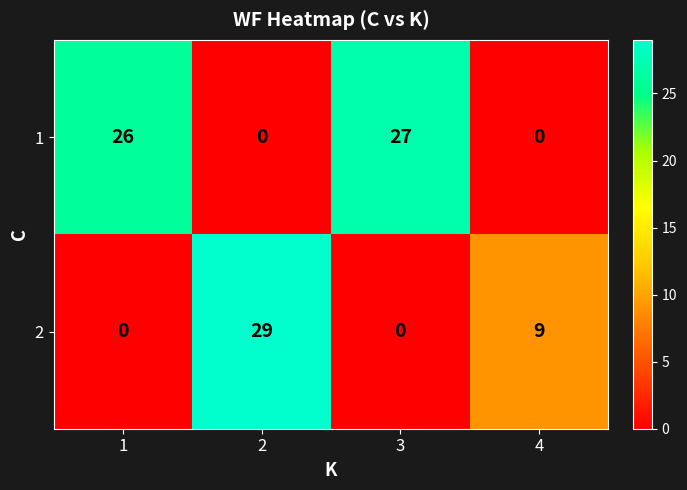

What is the sum of the 1 values at 4 and 3?

27